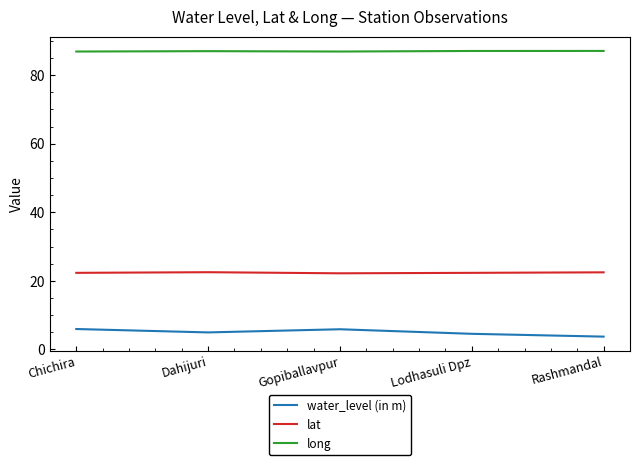

What is the highest value of the water_level (in m) series?

5.9